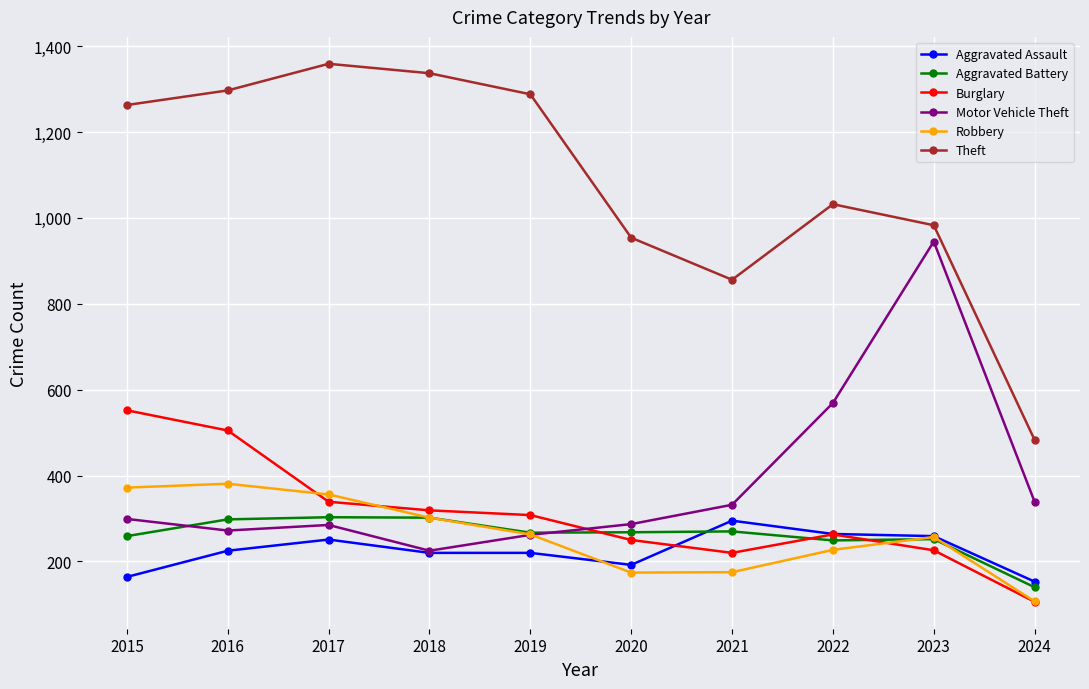

What is the difference between the highest and lowest values at 2016?

1072